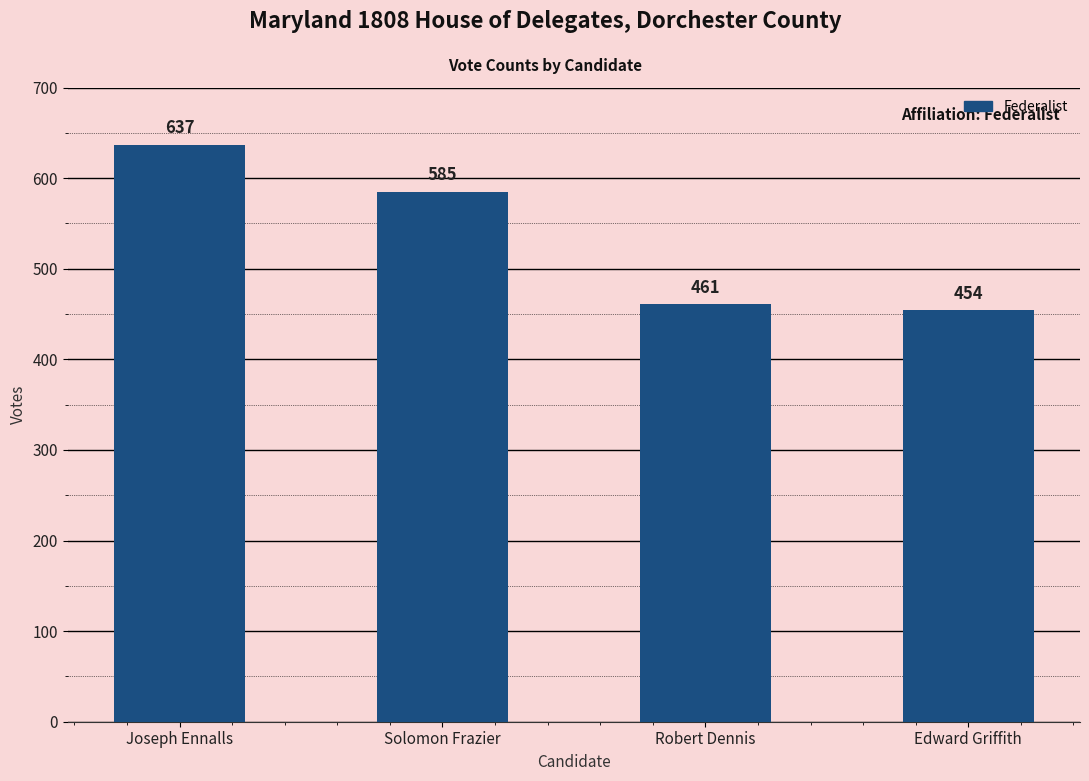

List the labels in order of value, largest first.

Joseph Ennalls, Solomon Frazier, Robert Dennis, Edward Griffith